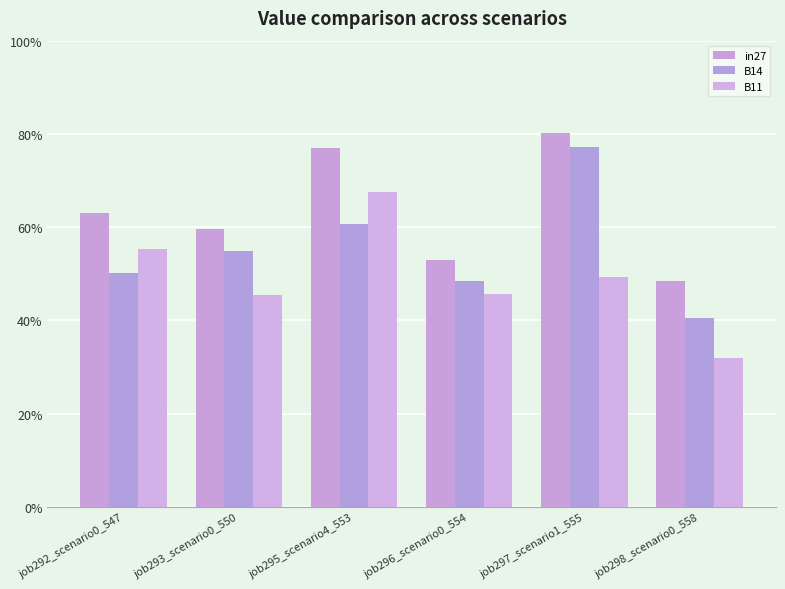

Is it true that B11 equals 0.7 at job295_scenario4_553?

True